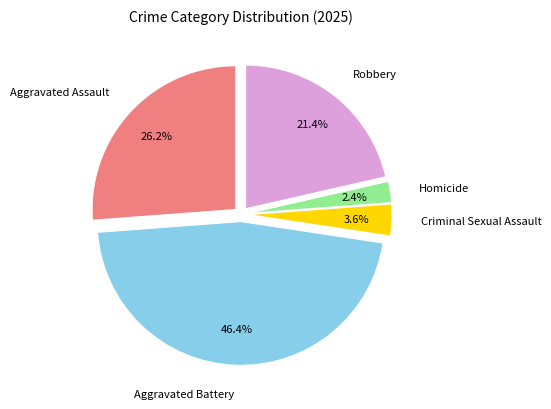

Rank the categories by value from highest to lowest.

Aggravated Battery, Aggravated Assault, Robbery, Criminal Sexual Assault, Homicide